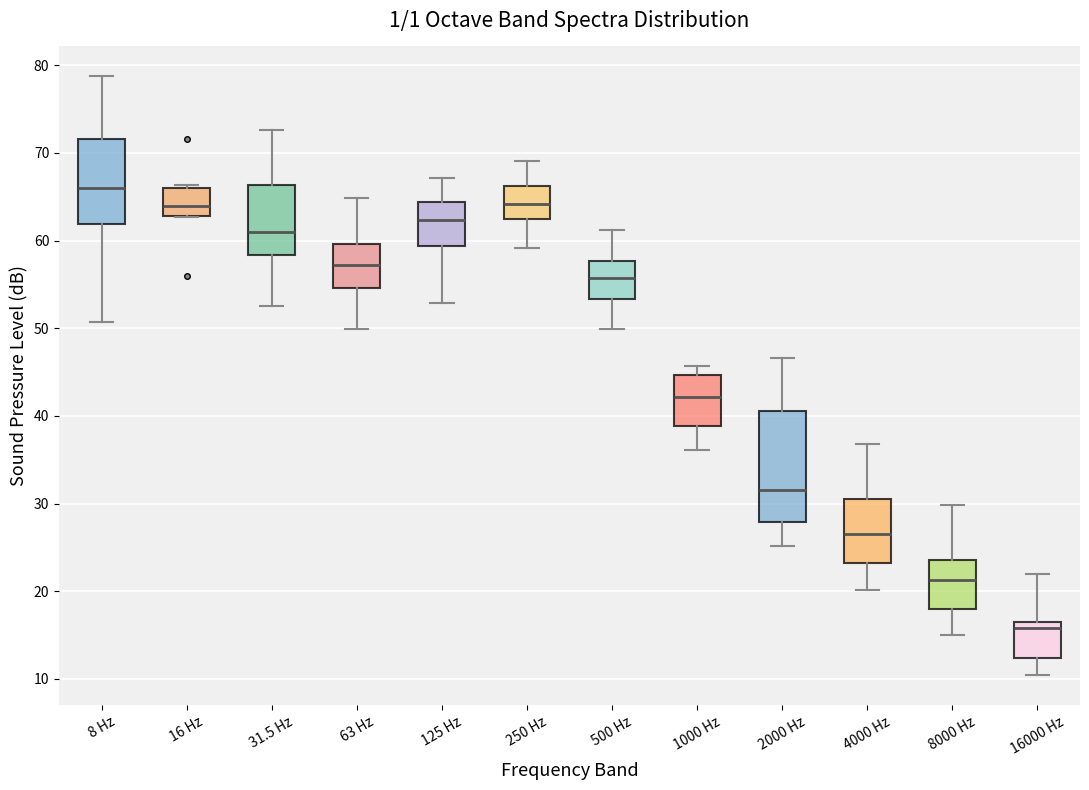

Reading left to right, transcribe this box plot: for each box, give where its median line is, the range the box spans, and where its two whiskers end, as read against the y-axis. The values are not printed on the chart, so give them approximately, as read against the axis.

8 Hz: median 66, box 62 to 72, whiskers 51 to 79
16 Hz: median 64, box 63 to 66, whiskers 63 to 66 (just above the box's upper edge)
31.5 Hz: median 61, box 58 to 66, whiskers 53 to 73
63 Hz: median 57, box 55 to 60, whiskers 50 to 65
125 Hz: median 62, box 59 to 64, whiskers 53 to 67
250 Hz: median 64, box 62 to 66, whiskers 59 to 69
500 Hz: median 56, box 53 to 58, whiskers 50 to 61
1000 Hz: median 42, box 39 to 45, whiskers 36 to 46
2000 Hz: median 32, box 28 to 41, whiskers 25 to 47
4000 Hz: median 27, box 23 to 31, whiskers 20 to 37
8000 Hz: median 21, box 18 to 24, whiskers 15 to 30
16000 Hz: median 16, box 12 to 17, whiskers 10 to 22